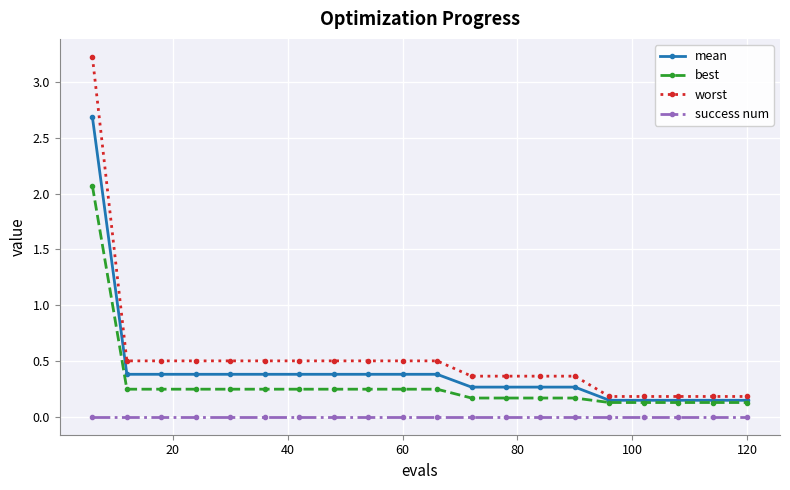

List the series in order of their peak value, highest first.

worst, mean, best, success num